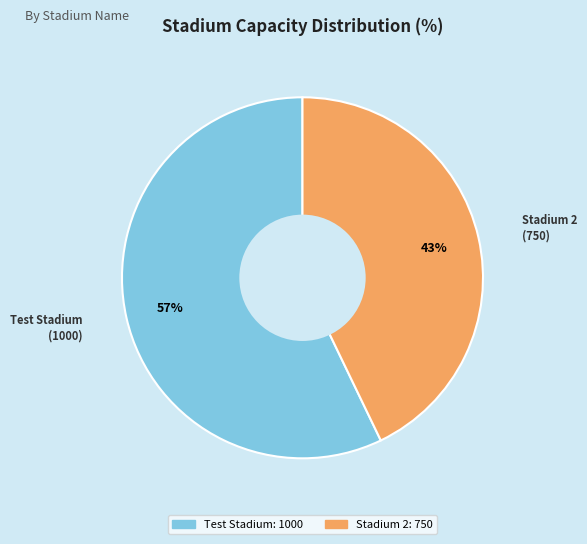

Which category has the smallest portion of the pie?

Stadium 2